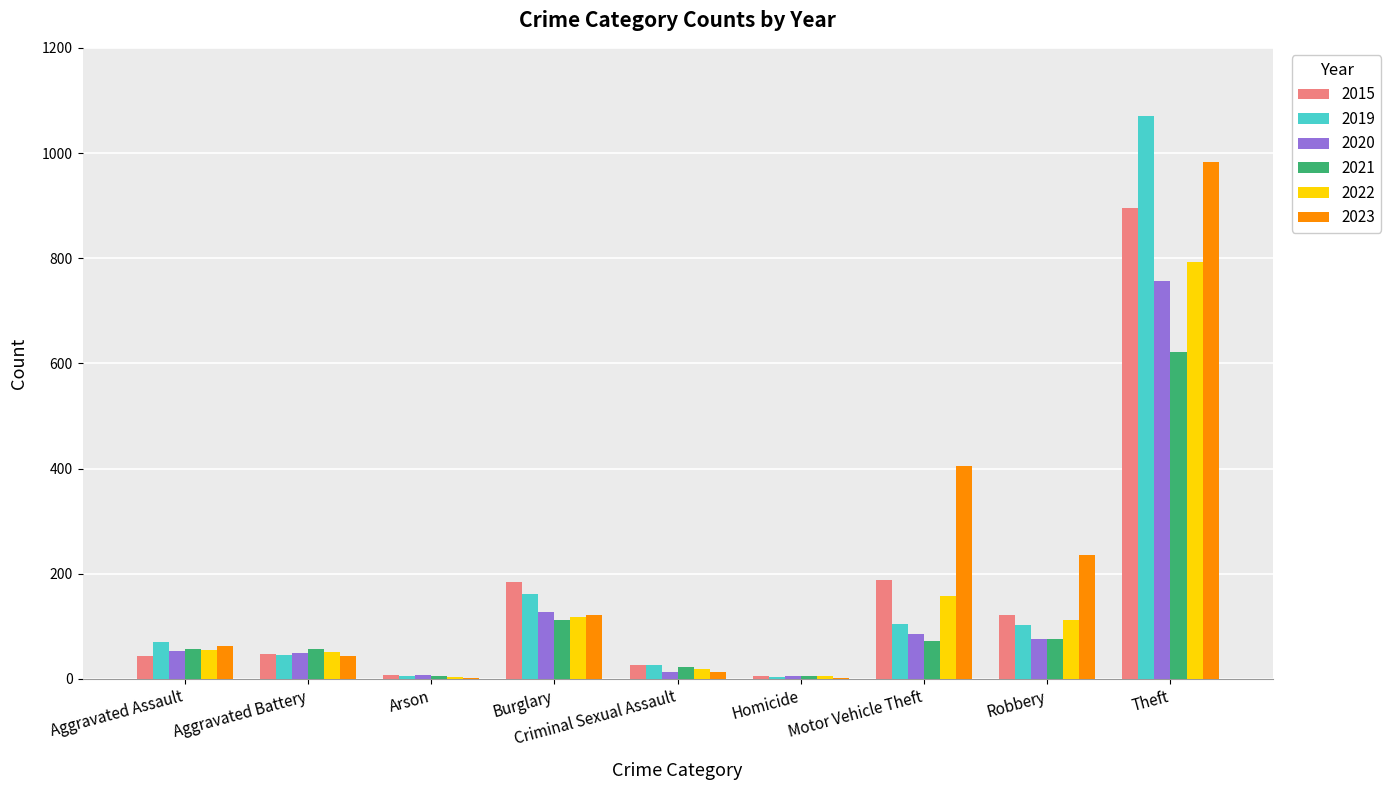

The value of 2022 at Aggravated Battery is 52. True or false?

True